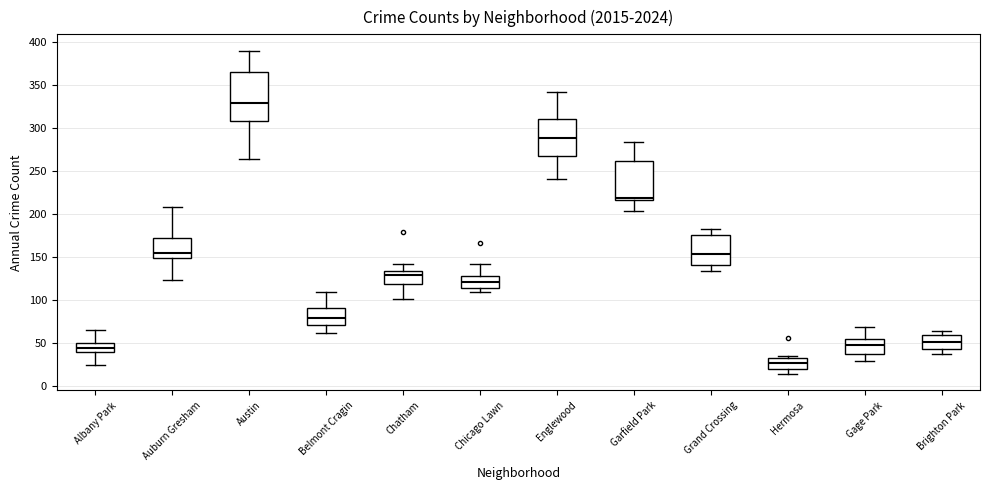

Which box's median line is the highest?

Austin